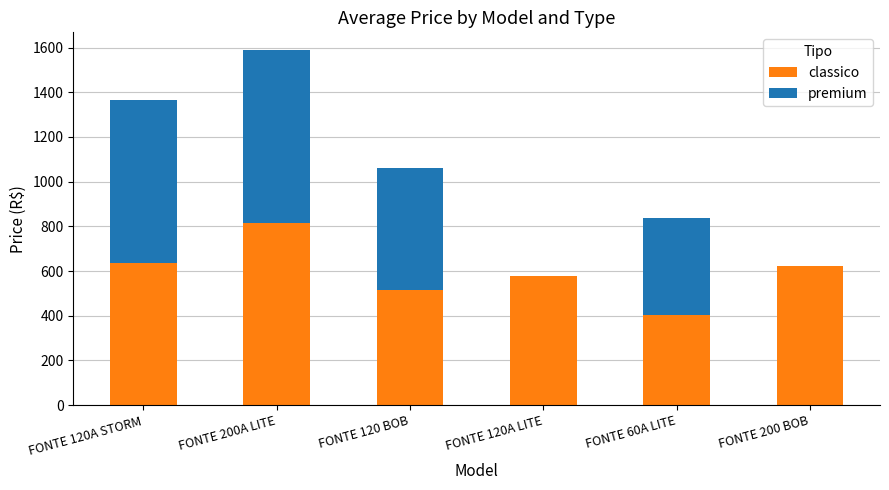

Reading right to left, list the values for the classico series.

FONTE 200 BOB=624.3	FONTE 60A LITE=404.6	FONTE 120A LITE=575.9	FONTE 120 BOB=514.0	FONTE 200A LITE=815.0	FONTE 120A STORM=634.4